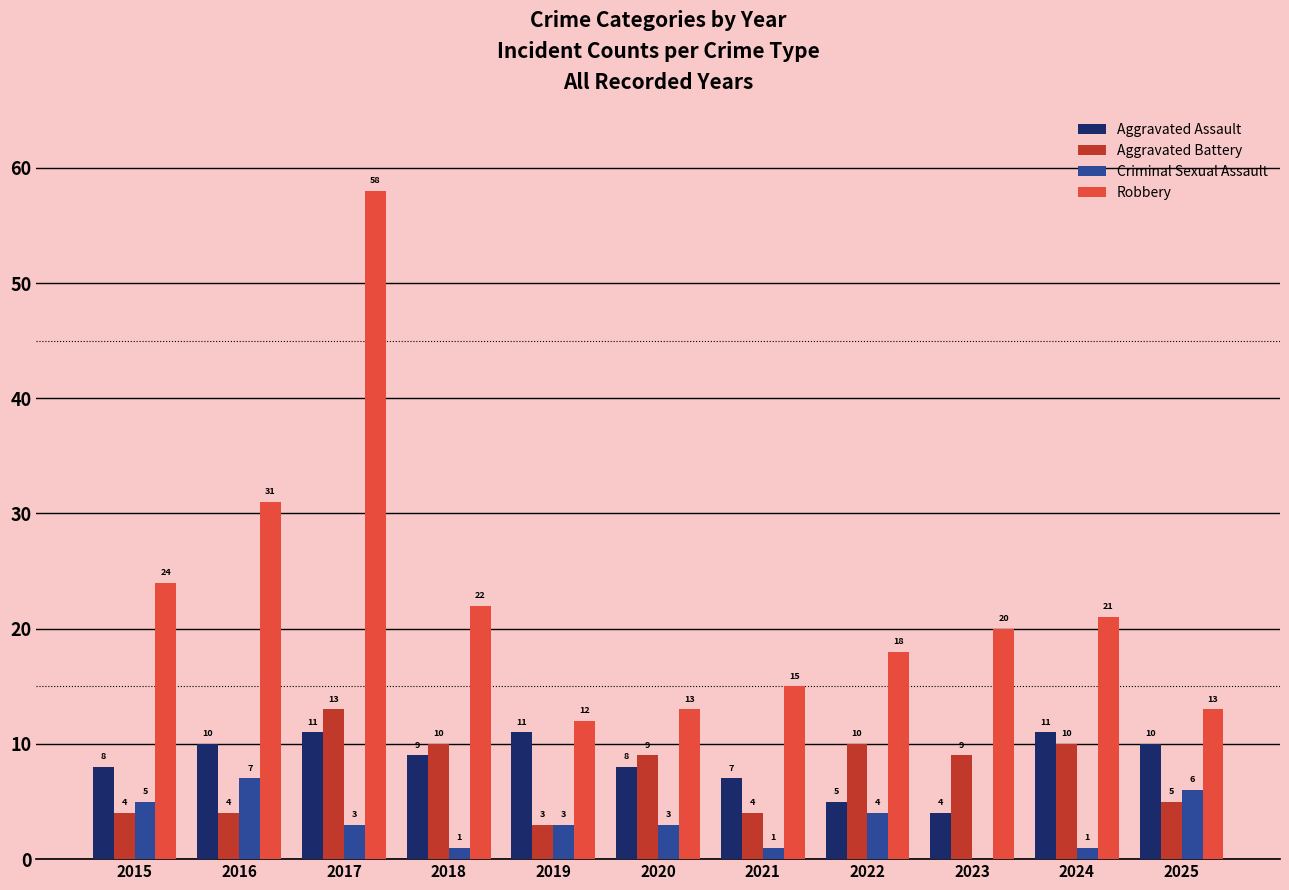

Count the number of data series in this chart.

4